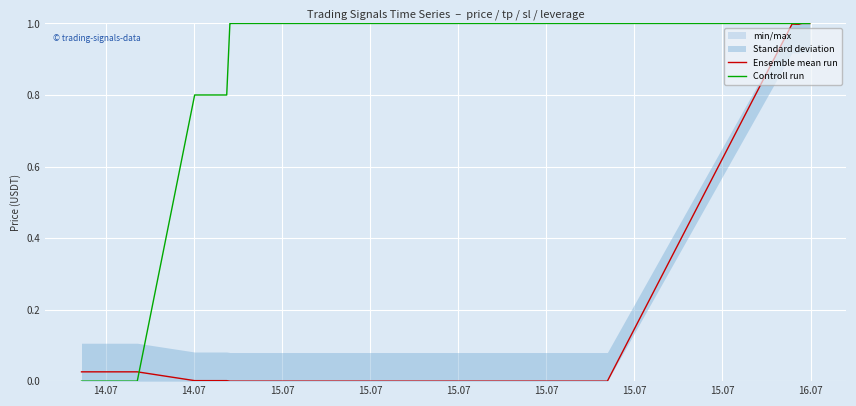

What is the highest value of the Controll run series?

1.0